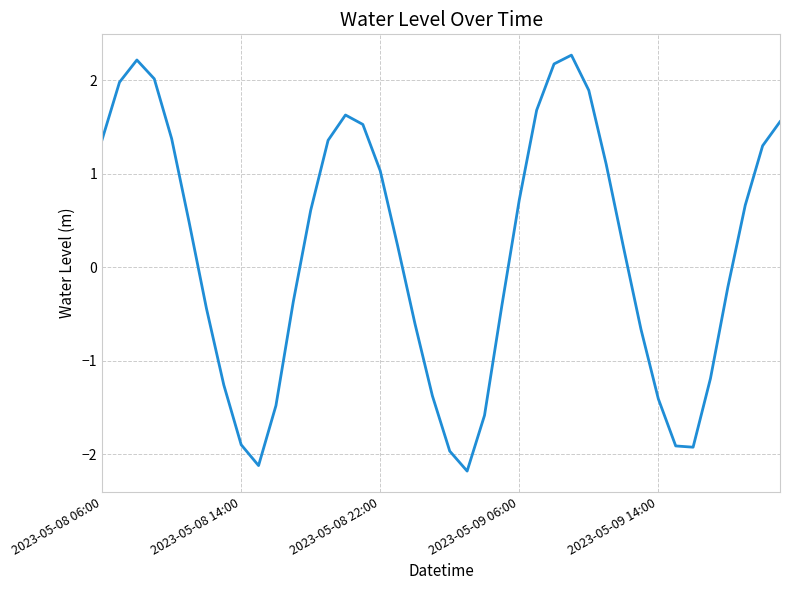

How many positive values are there?

22